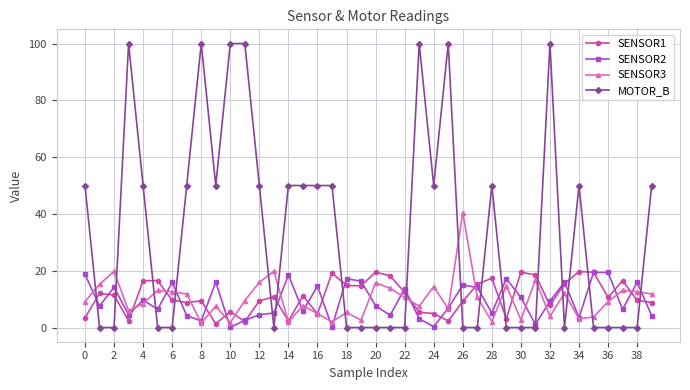

Which series has the widest spread of values?

MOTOR_B